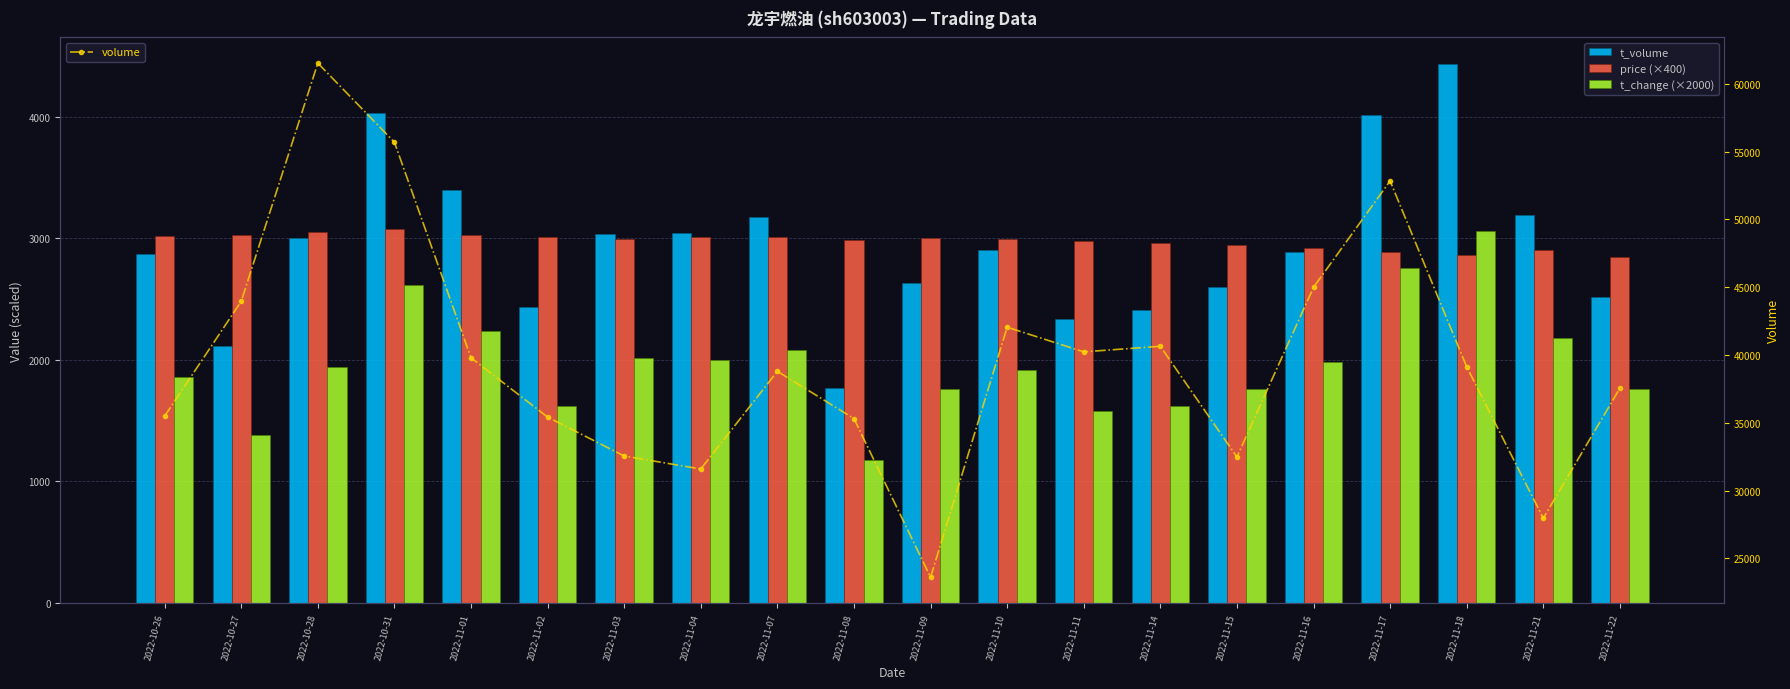

List the labels in order of t_change (×2000) value, smallest first.

2022-11-08, 2022-10-27, 2022-11-11, 2022-11-02, 2022-11-14, 2022-11-09, 2022-11-15, 2022-11-22, 2022-10-26, 2022-11-10, 2022-10-28, 2022-11-16, 2022-11-04, 2022-11-03, 2022-11-07, 2022-11-21, 2022-11-01, 2022-10-31, 2022-11-17, 2022-11-18